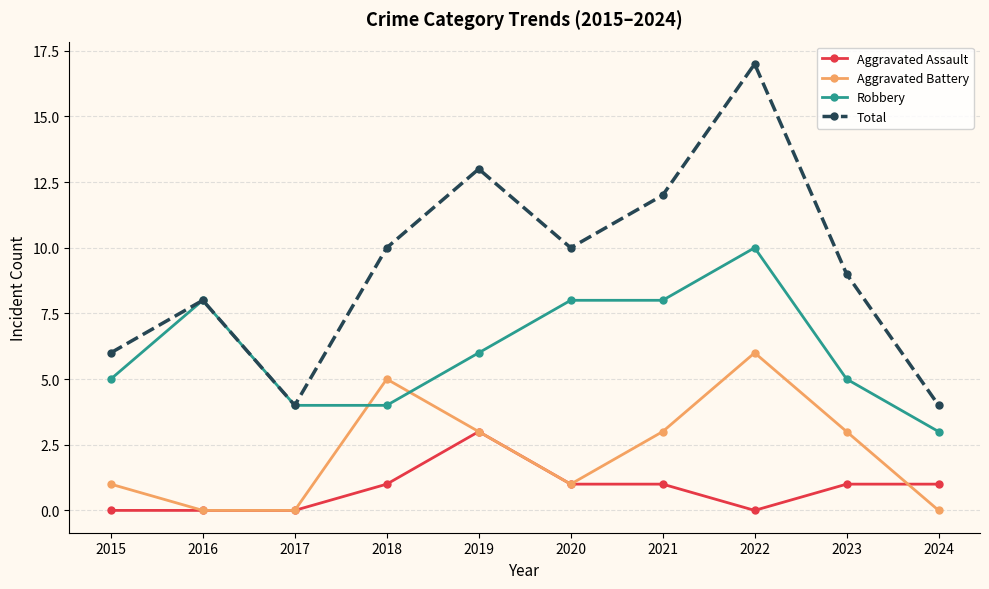

What is the value of the Aggravated Assault point at the 7th from the left?

1